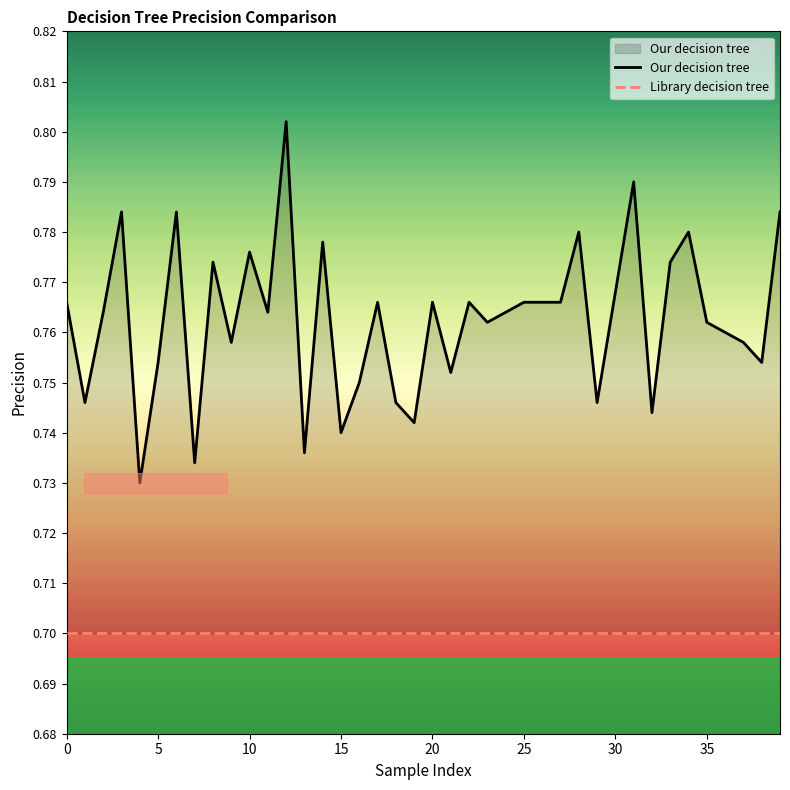

Does the chart have visible grid lines?

No